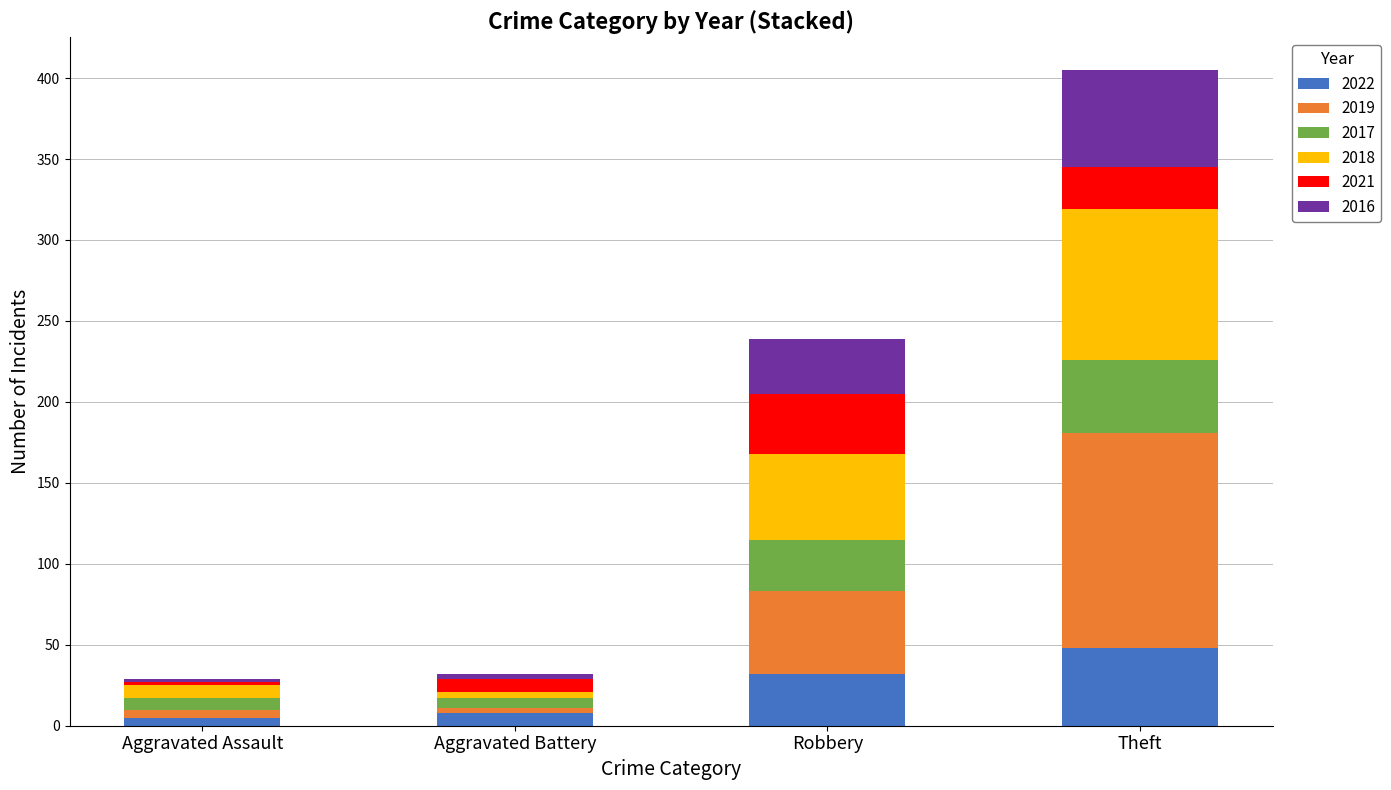

Count the number of categories in the chart.

4